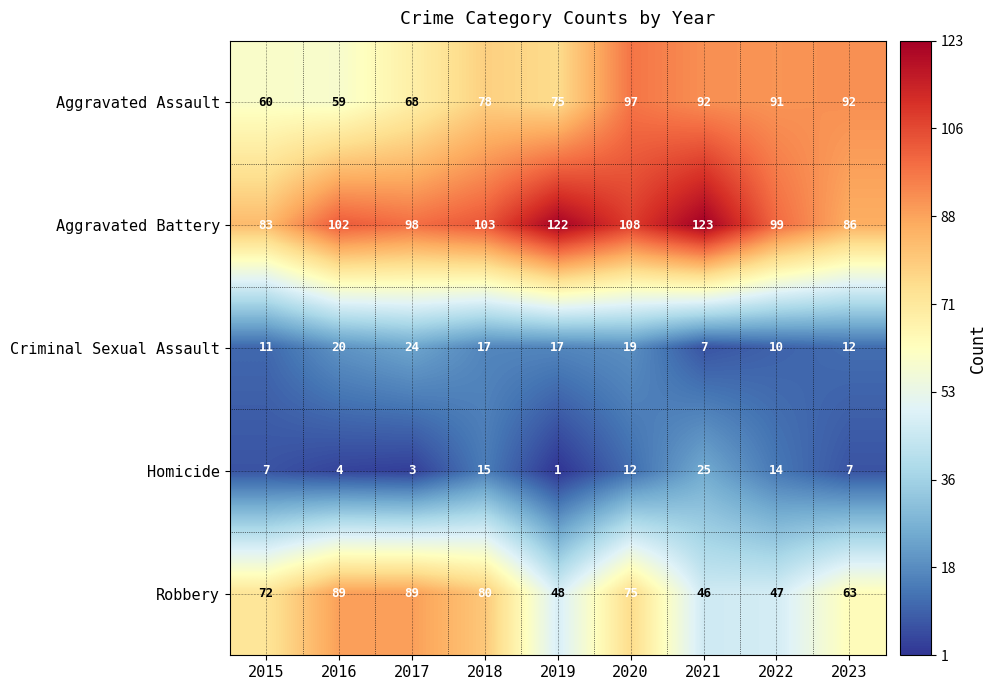

What is the difference between the second highest and minimum values in the Aggravated Battery series?

39